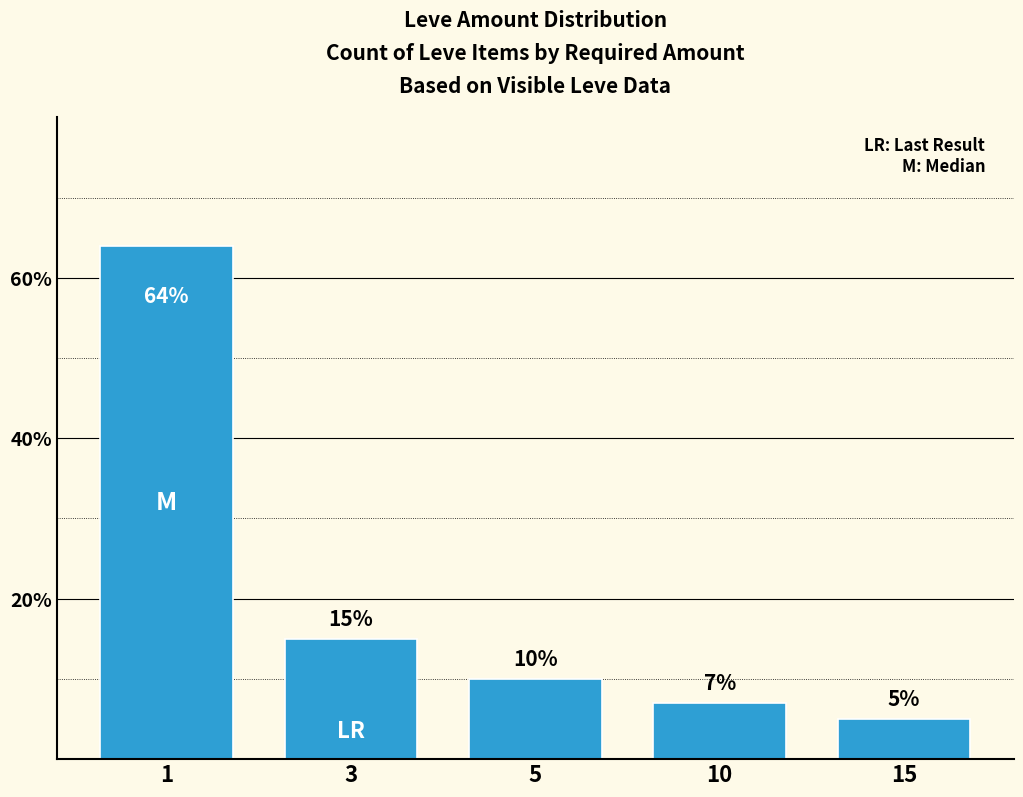

How many categories are shown in the chart?

5